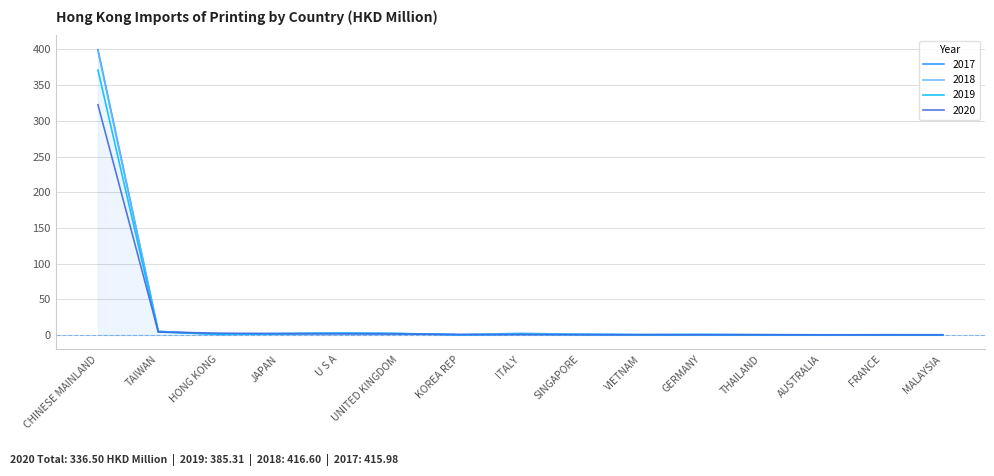

What is the sum of all 2019 values?

385.3